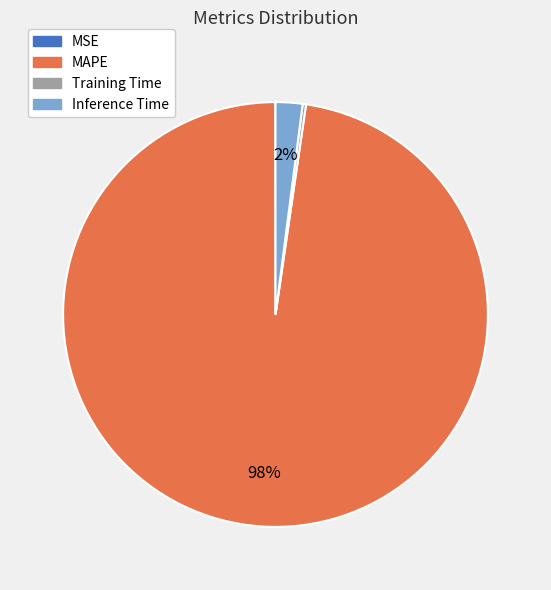

What is the largest slice in the pie chart?

MAPE